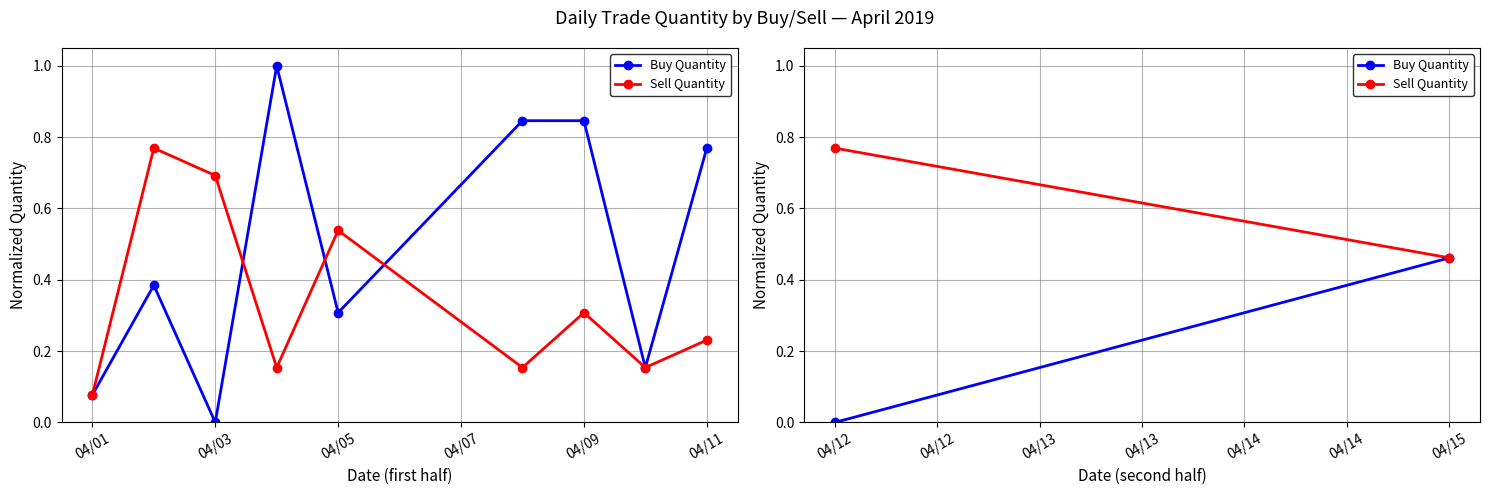

List the series in order of their peak value, highest first.

Buy Quantity, Sell Quantity